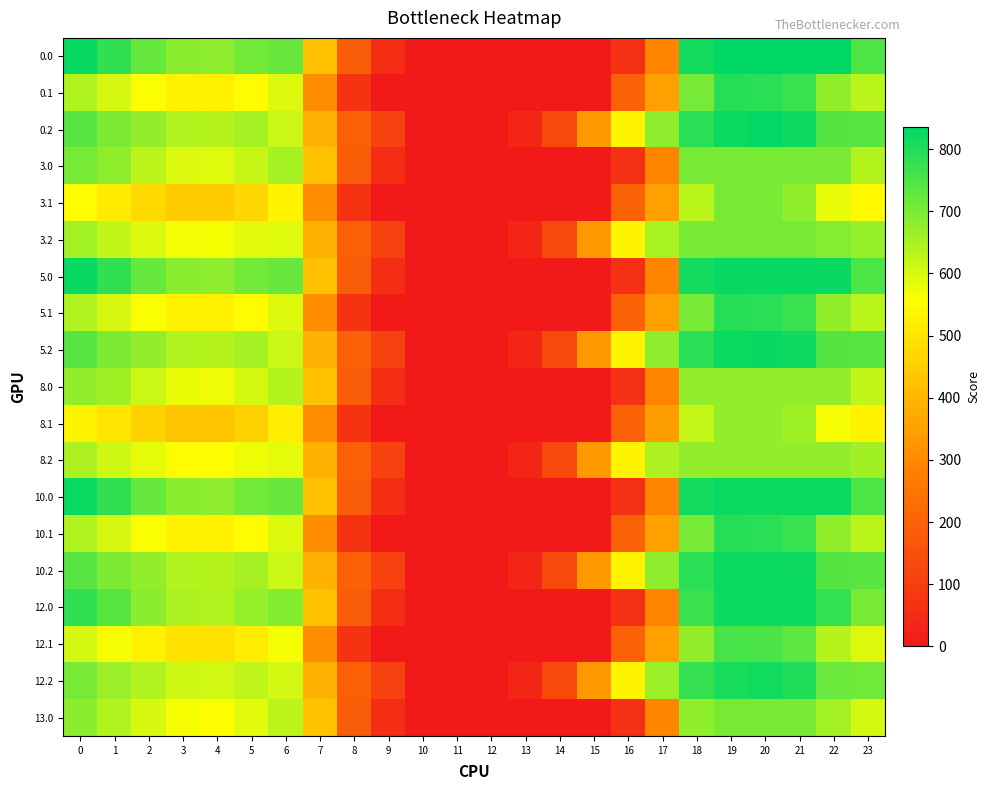

What is the spread (max minus min) of values at 20?

160.0